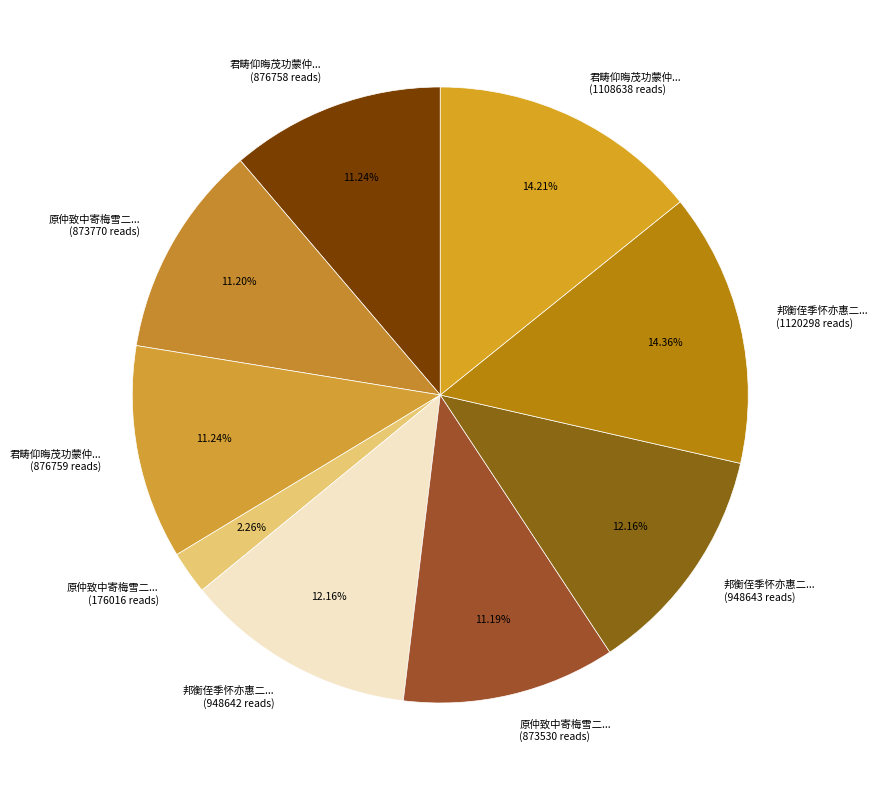

Does 原仲致中寄梅雪二... (176016 reads) account for over 50% of the chart?

No